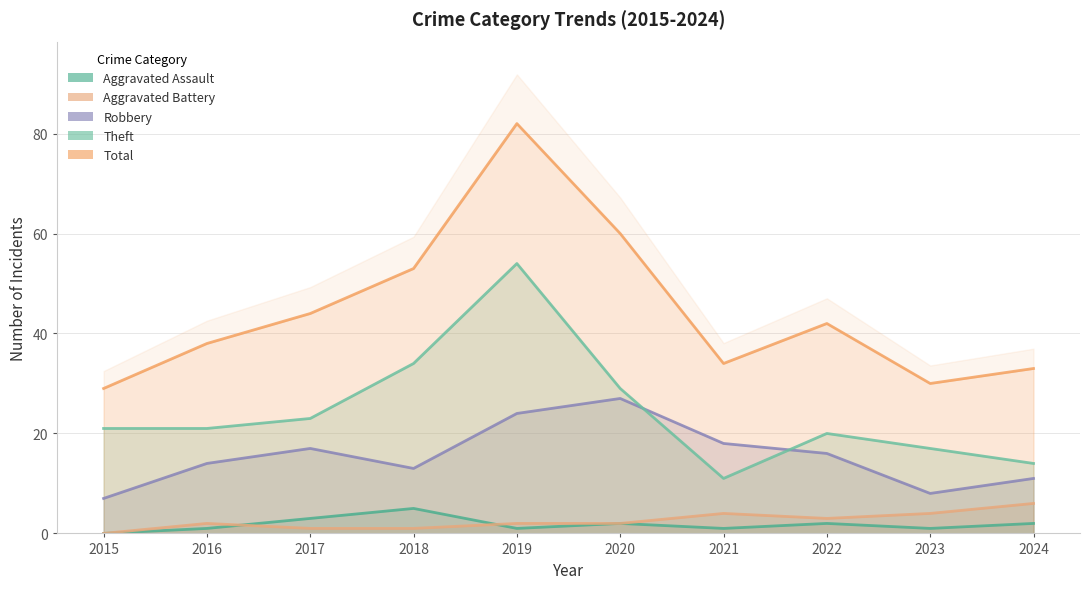

What are all the series names shown in the legend?

Aggravated Assault, Aggravated Battery, Robbery, Theft, Total